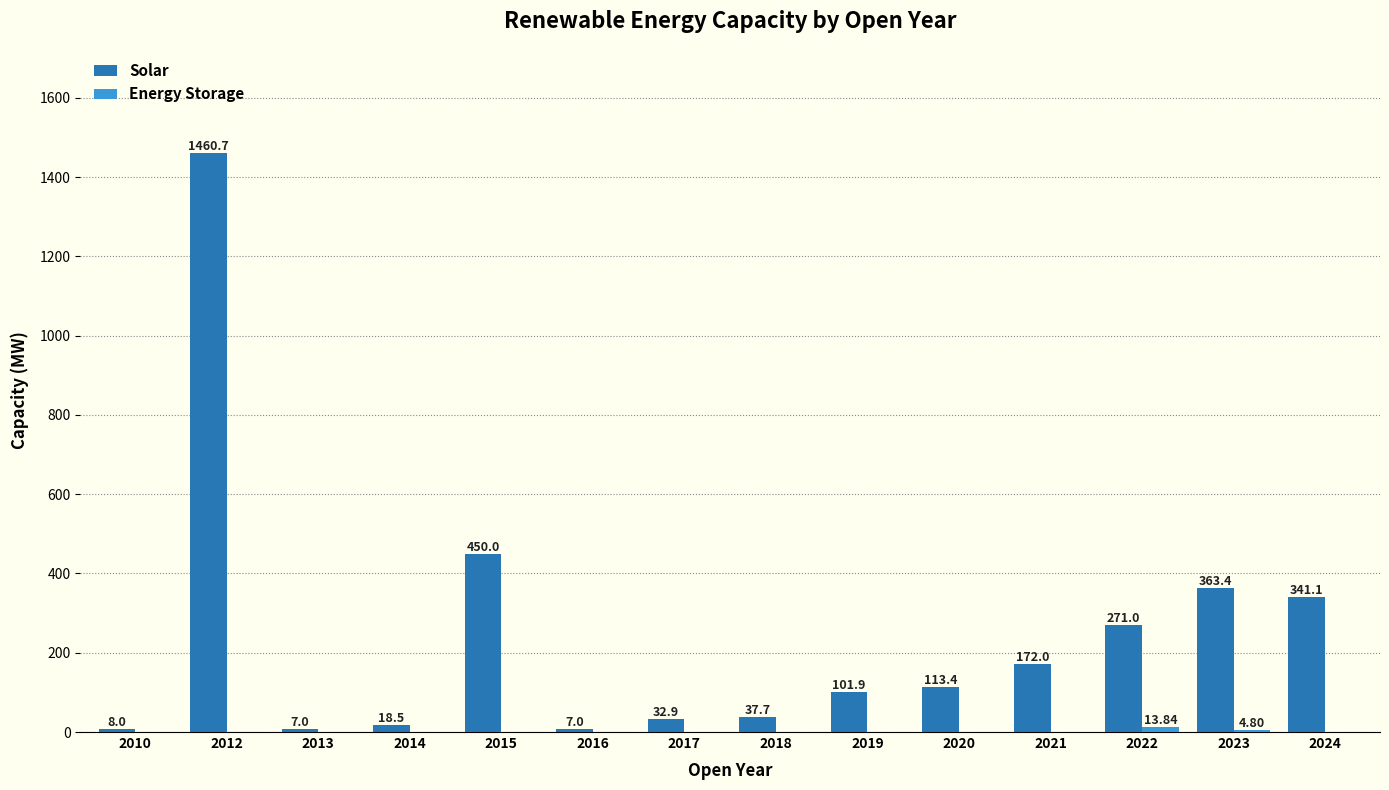

Between 2016 and 2023, which series saw the biggest shift?

Solar